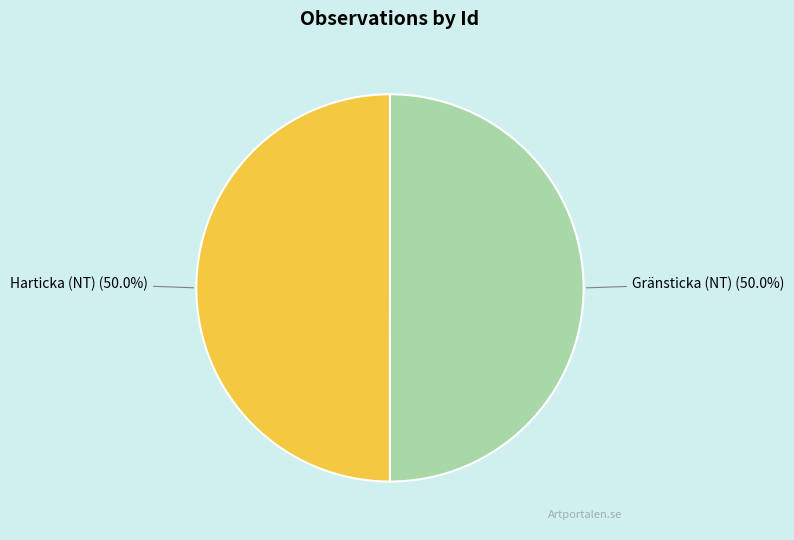

What is the ratio of the value at Gränsticka (NT) to the value at Harticka (NT)?

1.0